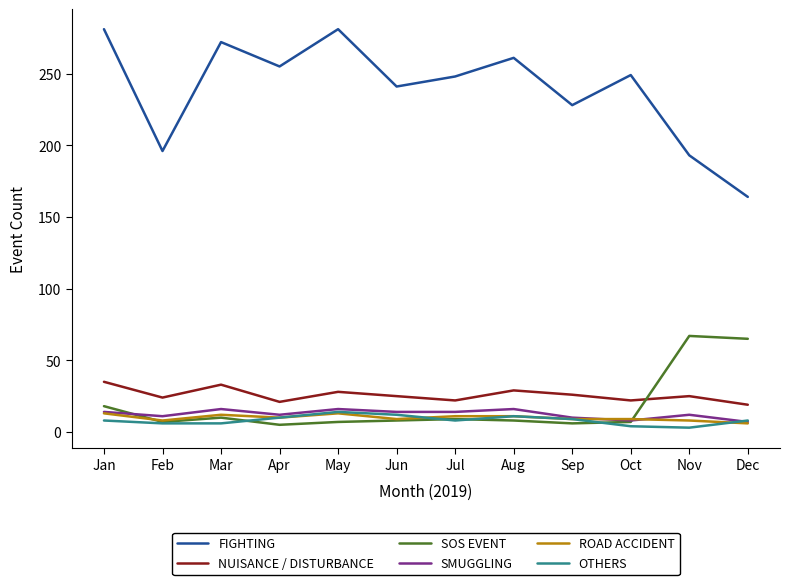

What are all the series names shown in the legend?

FIGHTING, NUISANCE / DISTURBANCE, SOS EVENT, SMUGGLING, ROAD ACCIDENT, OTHERS